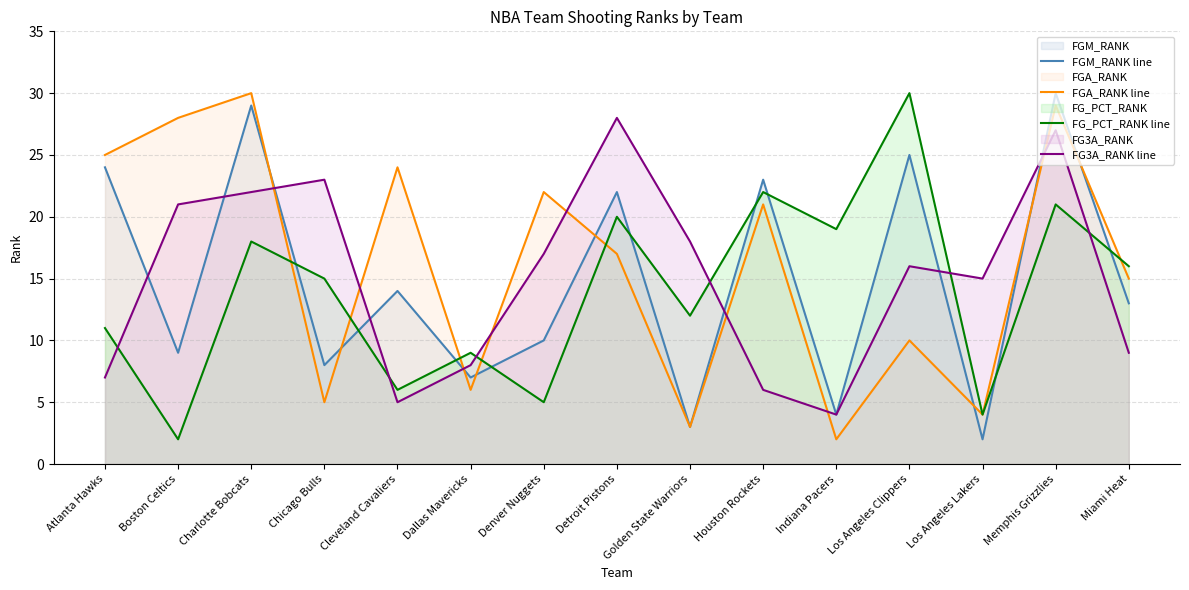

After their last crossing, which series has the higher values: FG3A_RANK line or FGM_RANK line?

FGM_RANK line